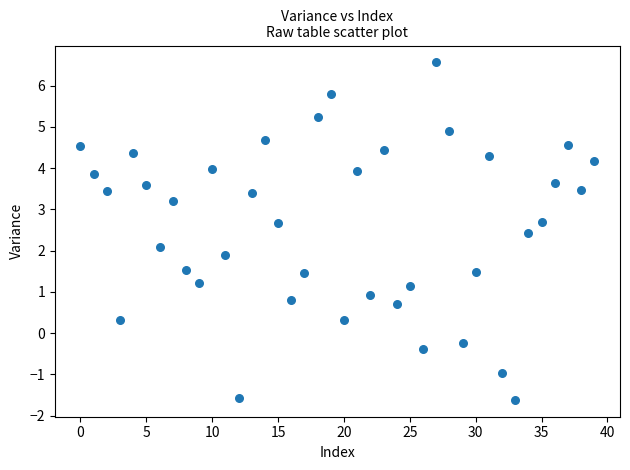

What is the range of Y values (max minus min)?

8.2